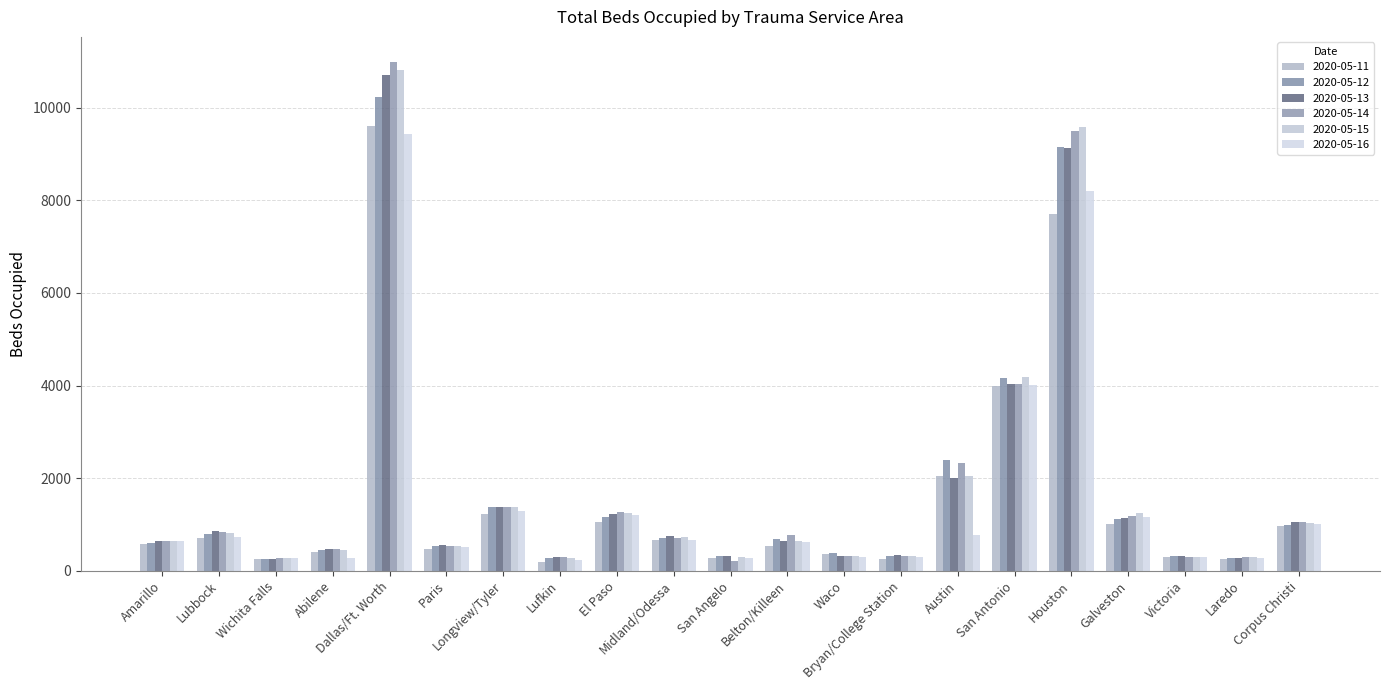

How many data points in 2020-05-12 are less than 689?

10